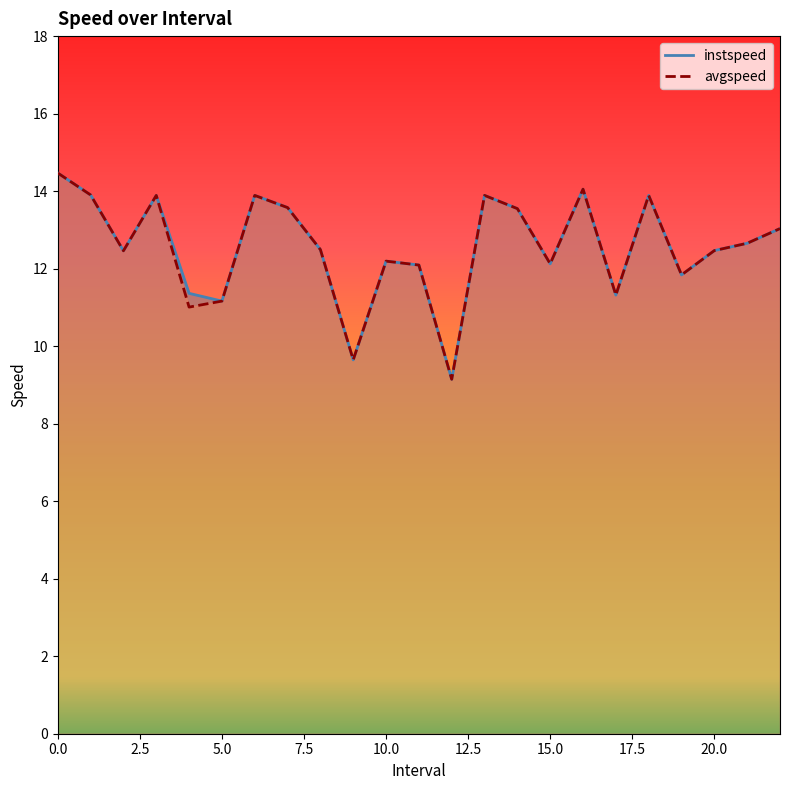

Reading right to left, list all the values displayed in this chart.

instspeed: 13.0	12.7	12.5	11.8	13.9	11.3	14.1	12.1	13.5	13.9	9.1	12.1	12.2	9.6	12.5	13.6	13.9	11.2	11.4	13.9	12.5	13.9	14.5
avgspeed: 13.0	12.7	12.5	11.8	13.9	11.3	14.1	12.1	13.5	13.9	9.1	12.1	12.2	9.6	12.5	13.6	13.9	11.2	11.0	13.9	12.5	13.9	14.5